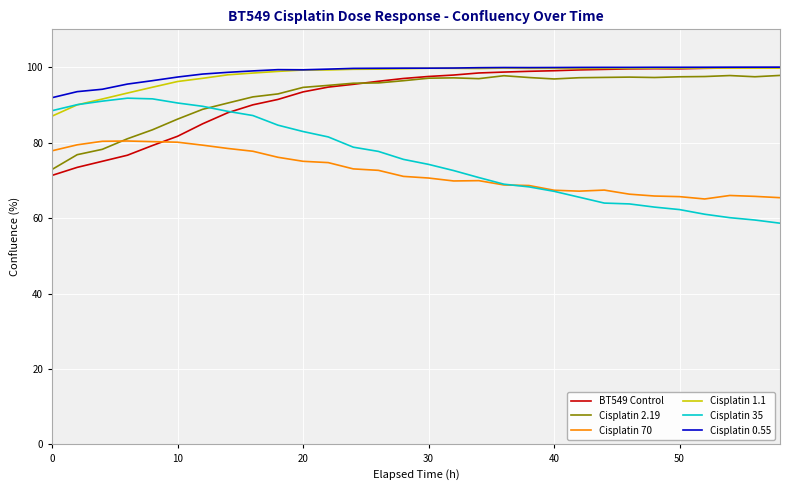

What is the average value of the Cisplatin 1.1 series?

97.9